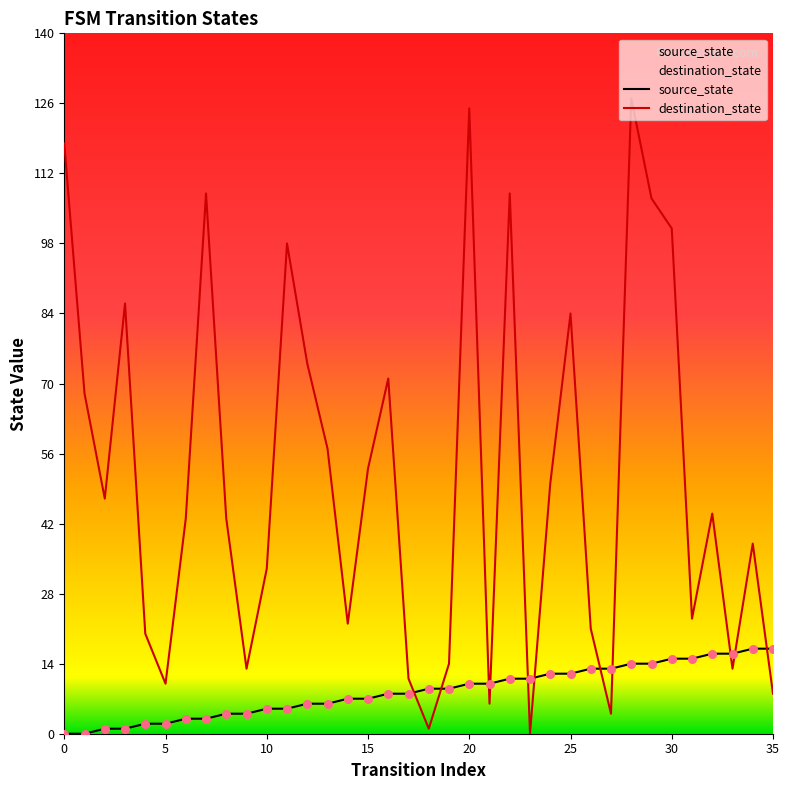

Which series reaches the minimum Y coordinate?

source_state